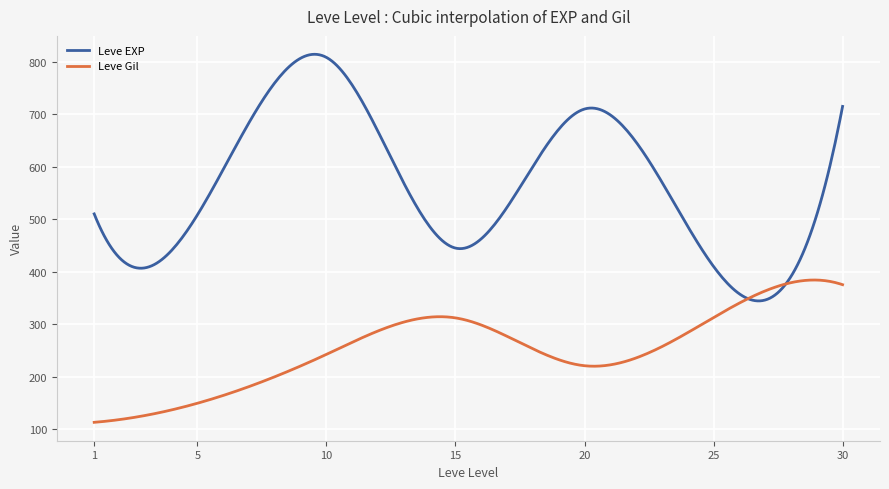

Which series has the largest total across all categories?

Leve EXP